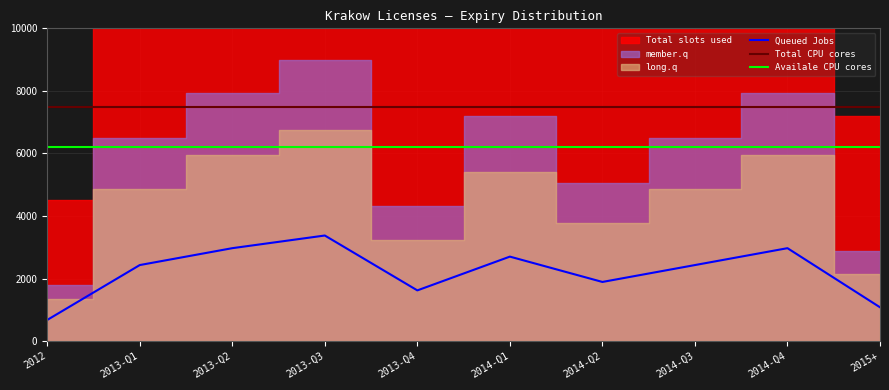

True or false: Queued Jobs has a value of 1080 at 2015+.

True